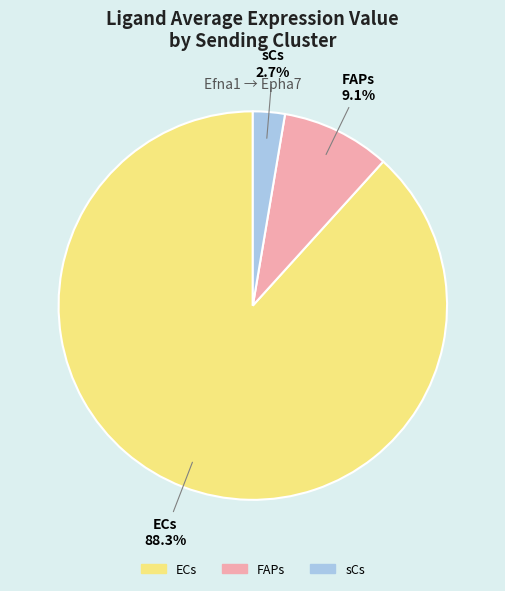

The sCs slice represents 3% of the pie. True or false?

True